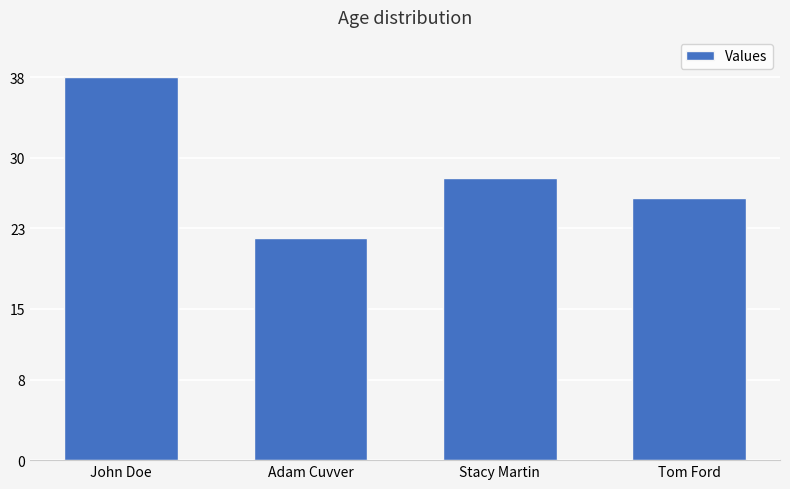

What is the value of the 4th bar from the left?

26